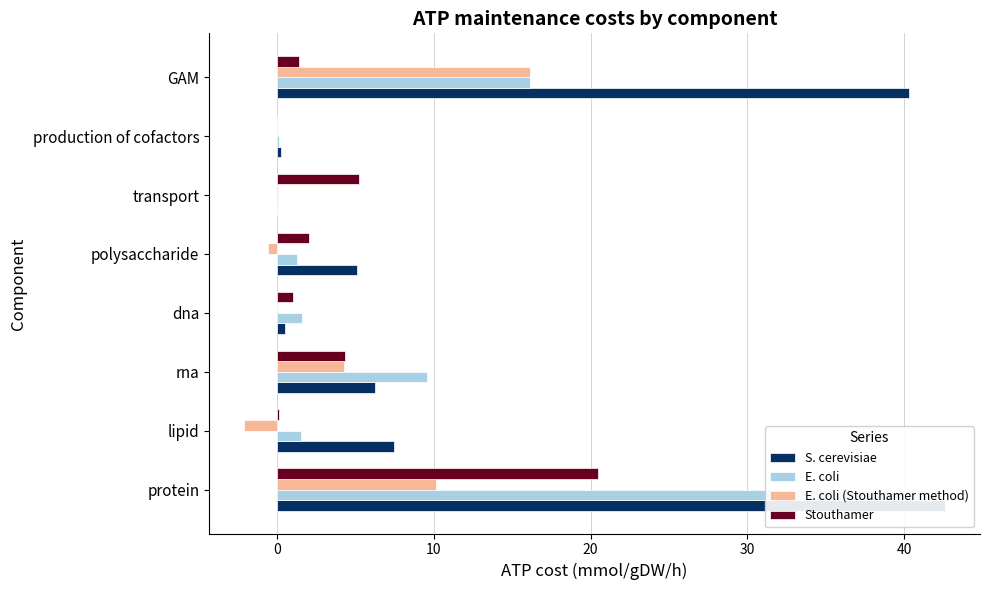

At how many categories does at least one series exceed 37?

2